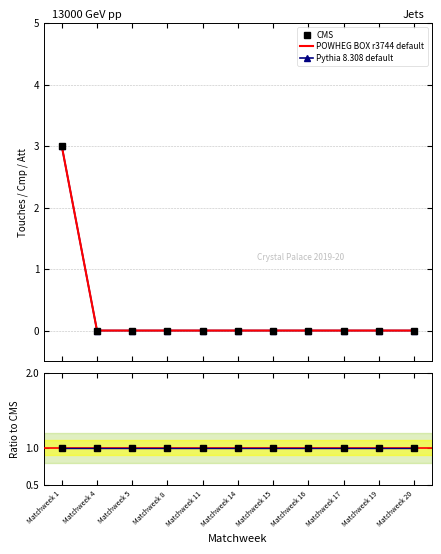

At which category is the sum across all series the highest?

Matchweek 1